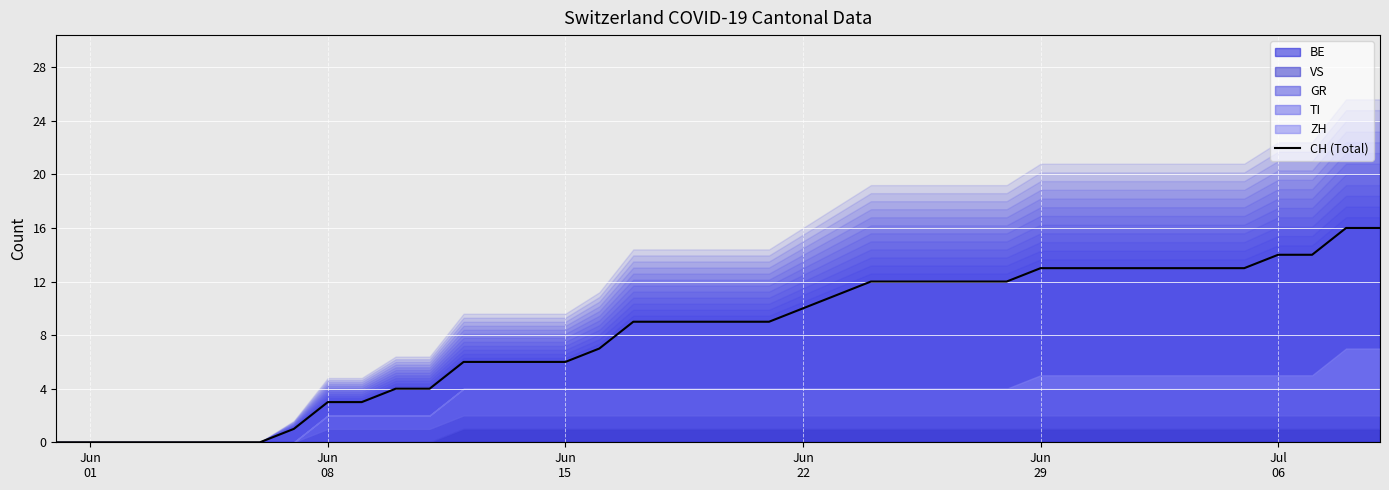

How many values are above zero?

33